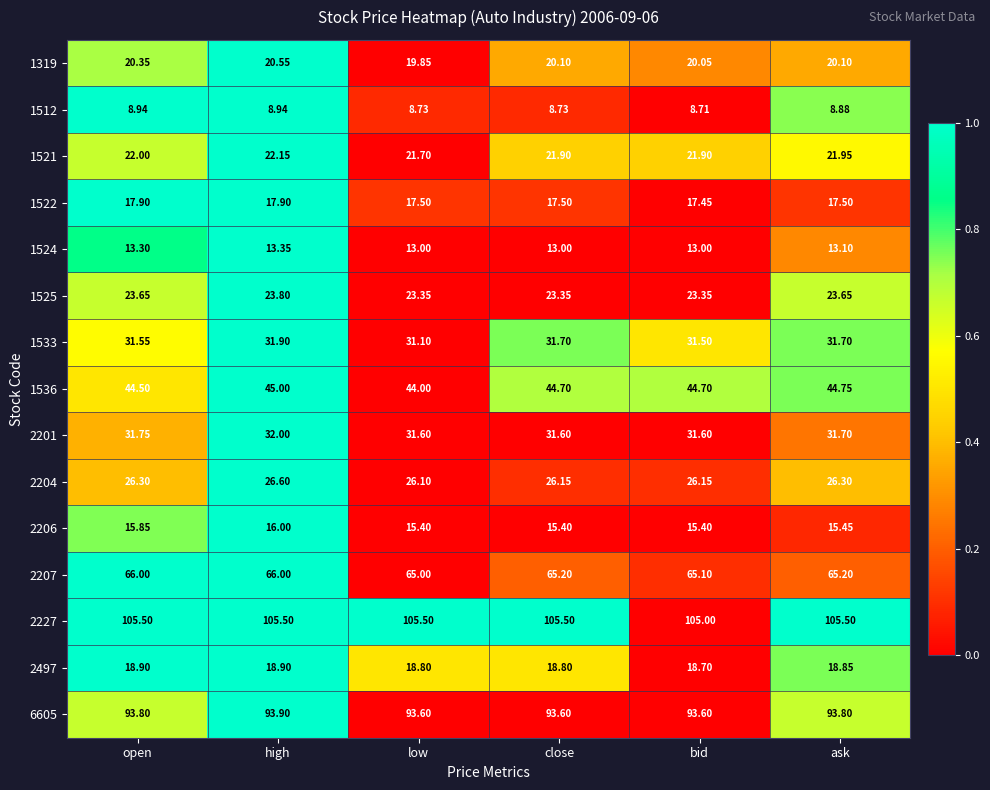

Which category has the highest value in the 2206 series?

high